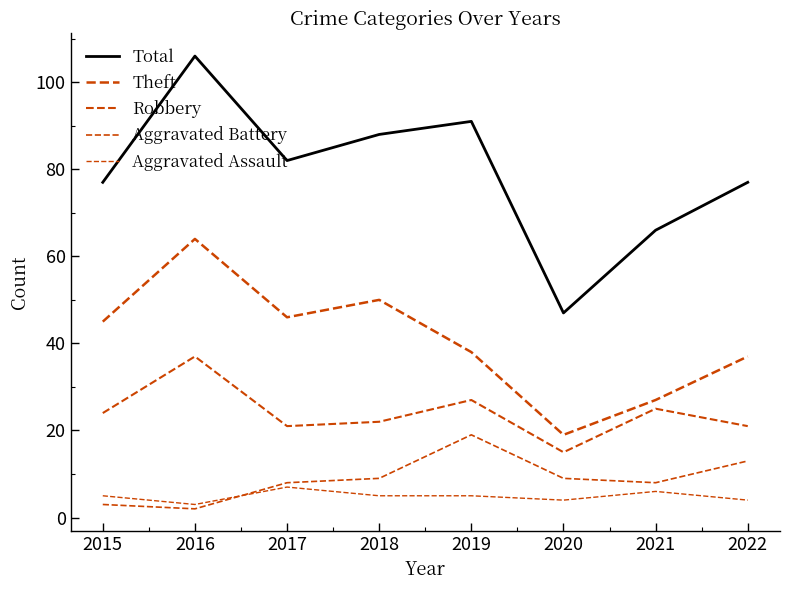

True or false: Theft has a value of 34 at 2018.

False